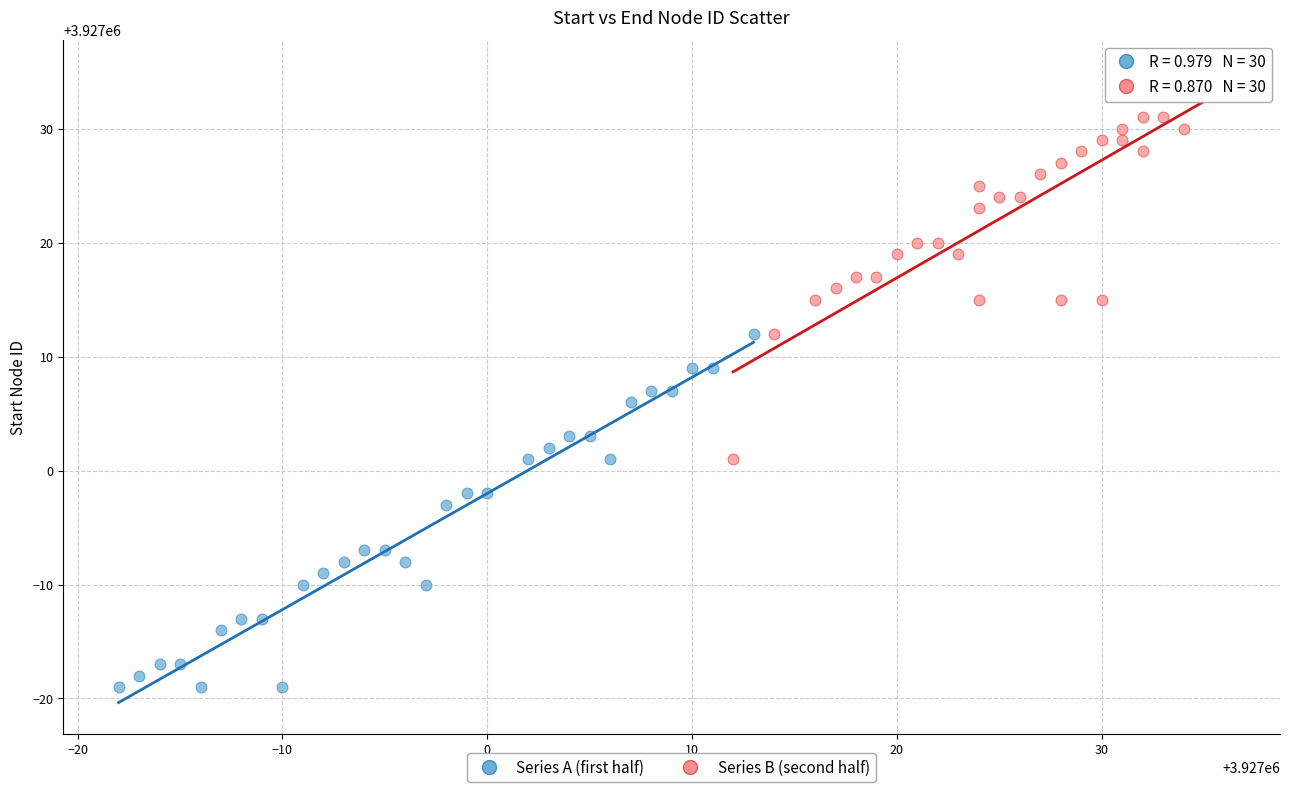

Which series reaches the maximum Y coordinate?

Series B (second half)